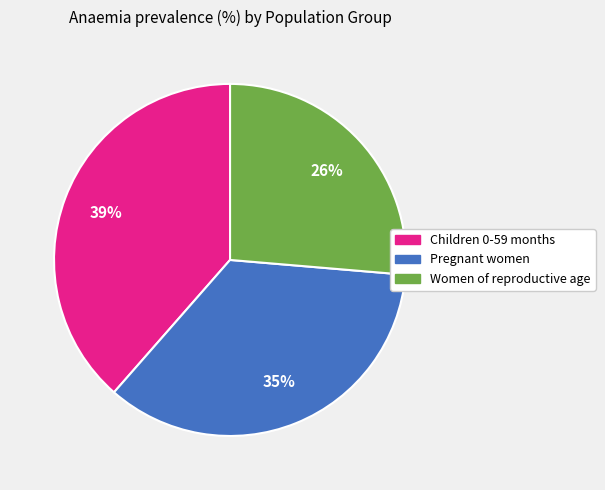

True or false: Women of reproductive age accounts for 32% of the total.

False